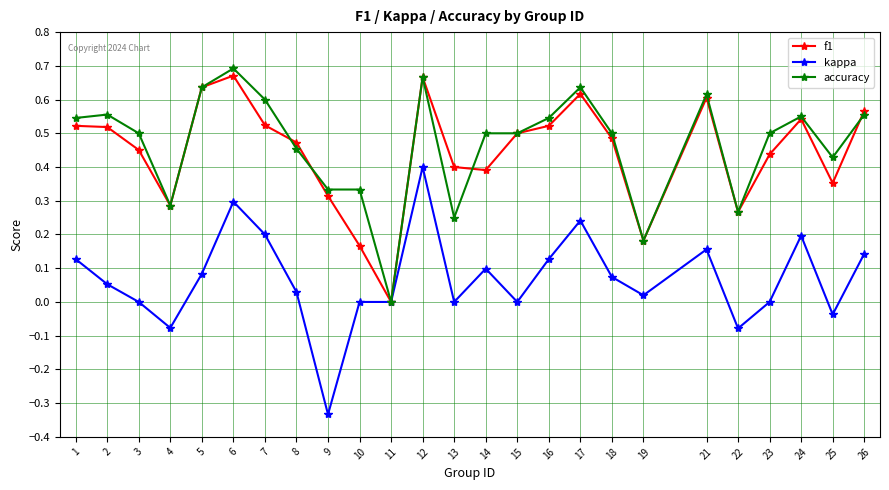

Is the value of f1 at 9 greater than the value of accuracy at 25?

No